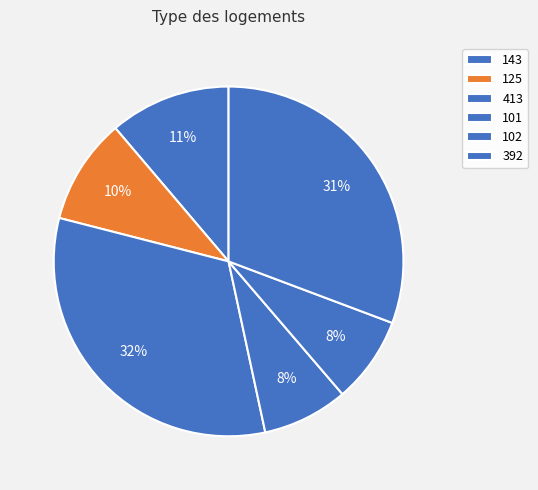

Does any single category account for the majority?

No